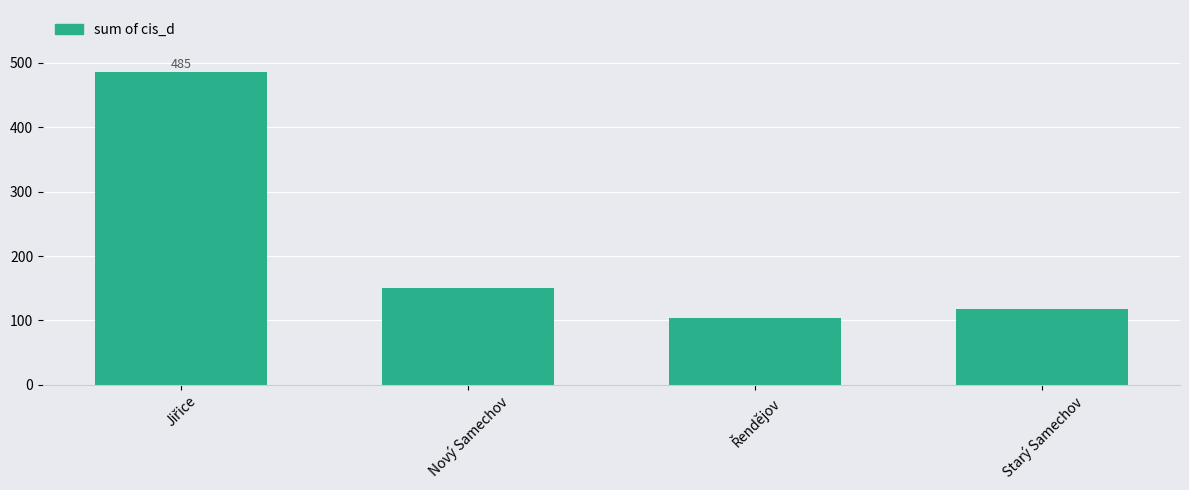

The value at Starý Samechov is 171. True or false?

False